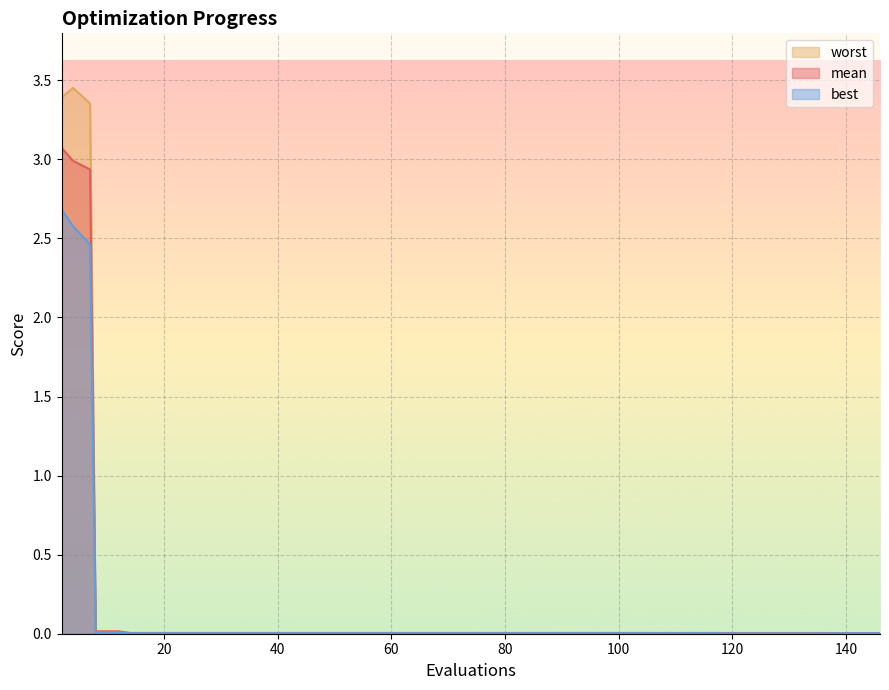

Count the number of categories in the chart.

28